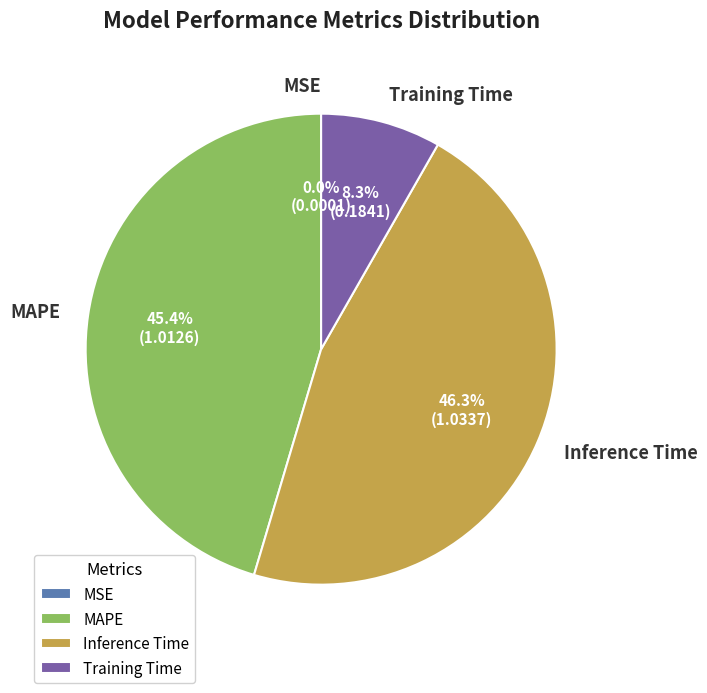

Is MAPE the majority of the pie?

No